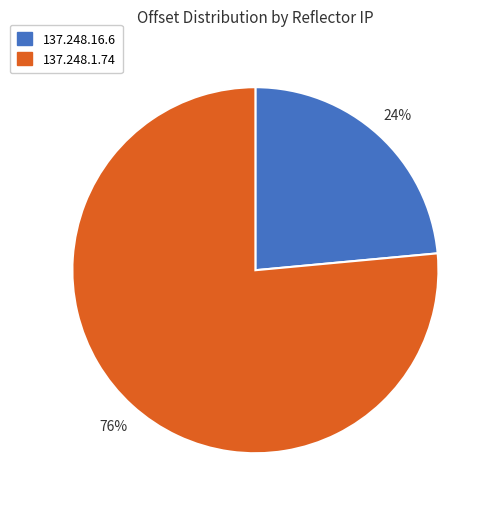

Do 137.248.16.6 and 137.248.1.74 together represent more than half of the pie?

Yes